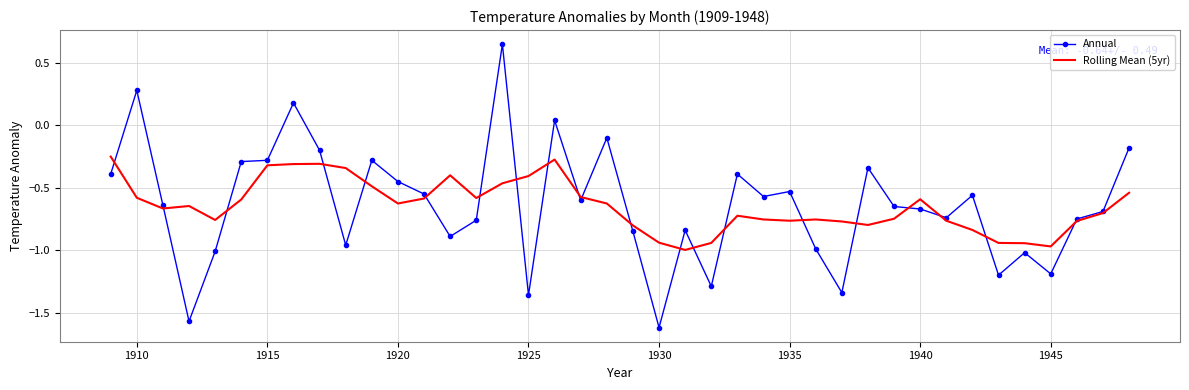

Rank the series by their maximum value, from lowest to highest.

Rolling Mean (5yr), Annual